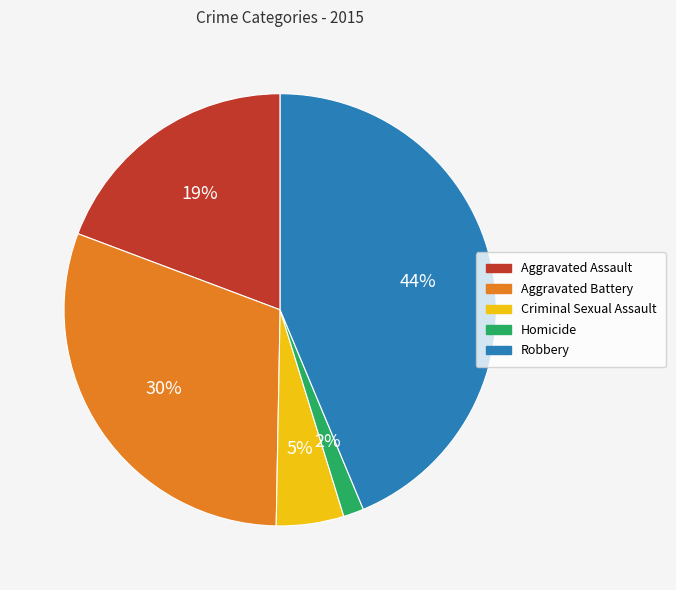

True or false: Robbery accounts for 44% of the total.

True